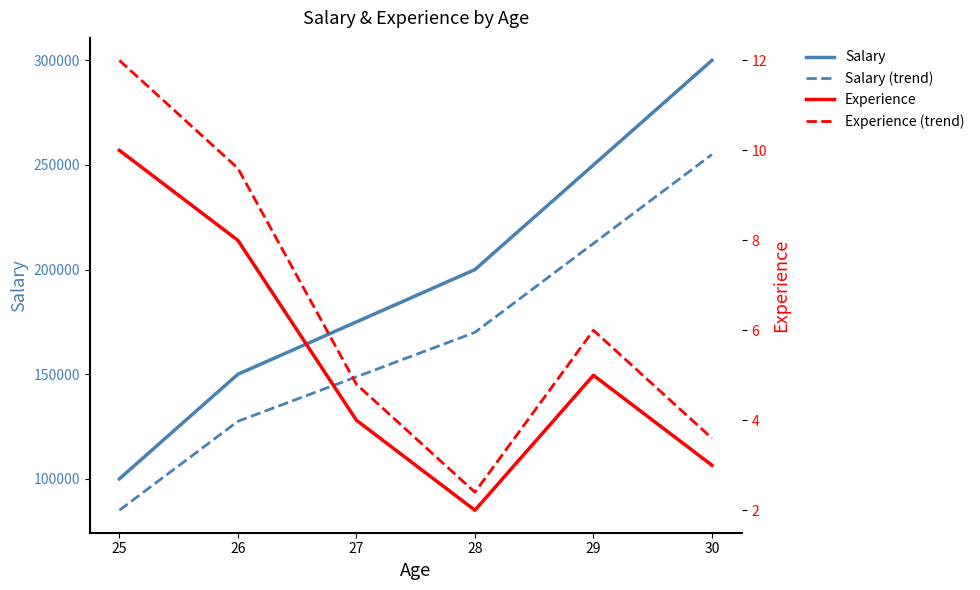

At 27, list the series in order from largest to smallest.

Salary, Salary (trend), Experience (trend), Experience